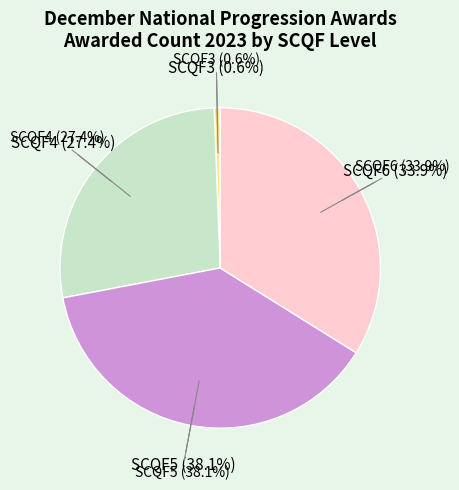

What percentage is the SCQF6 slice, to the nearest percent?

34%